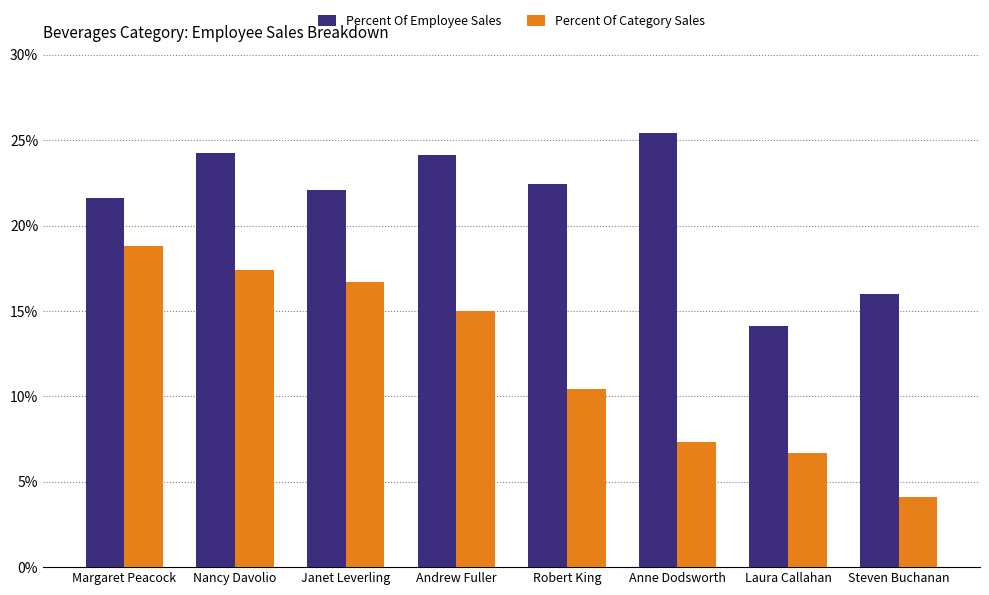

What are all the series names shown in the legend?

Percent Of Employee Sales, Percent Of Category Sales